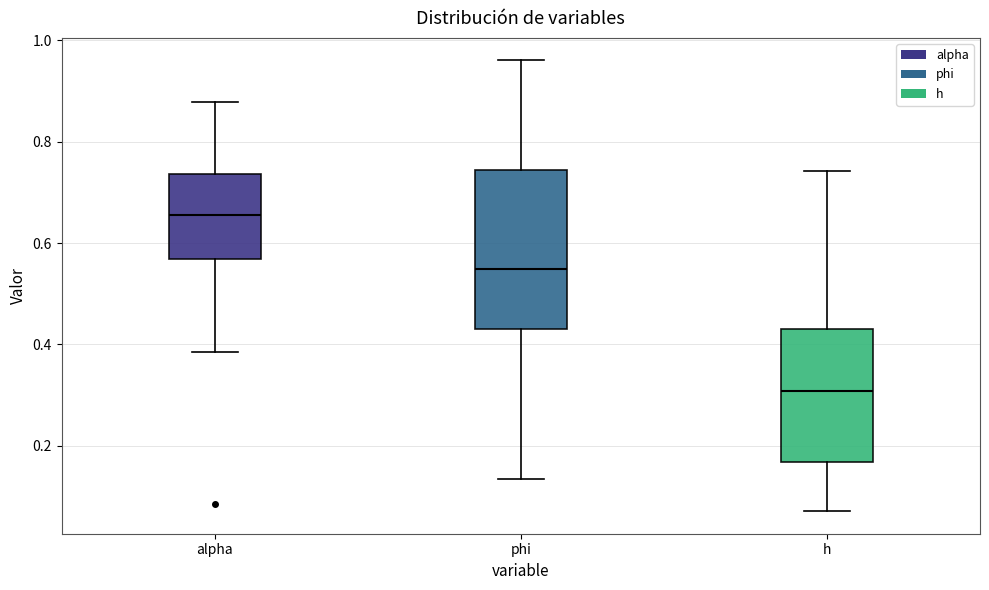

Which box has the highest median line?

alpha